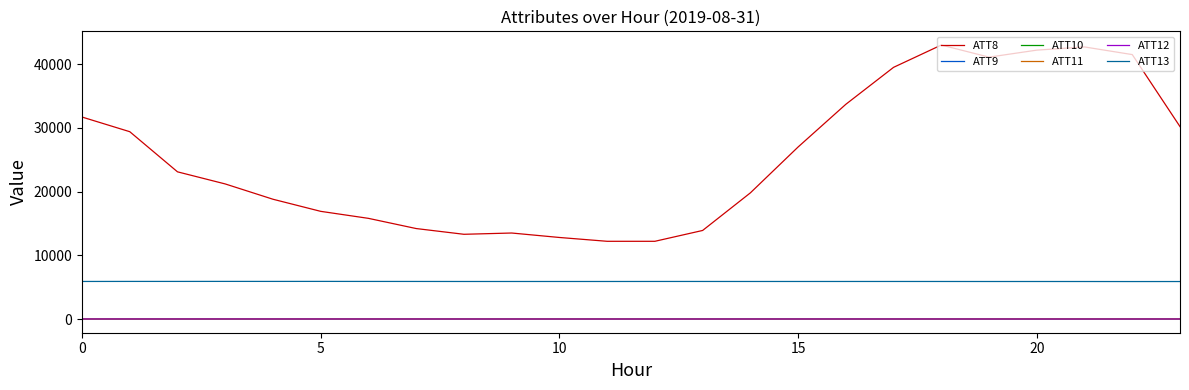

True or false: ATT12 and ATT13 cross at least once.

False